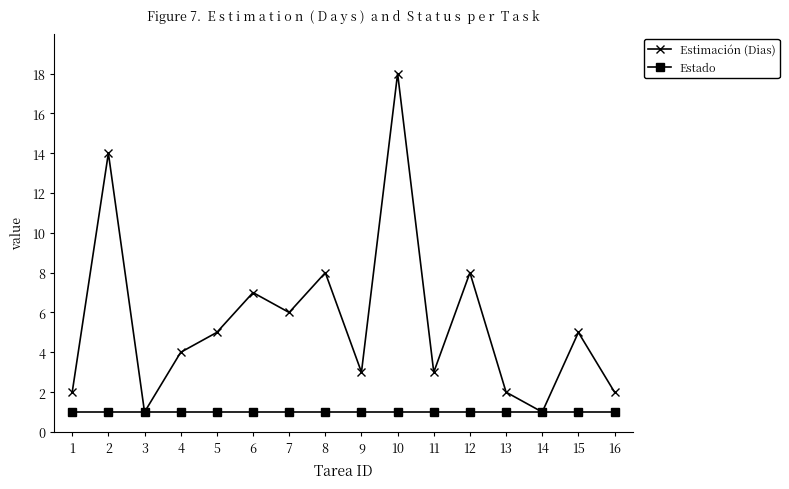

Reading left to right, list all the values displayed in this chart.

Estimación (Dias): 2	14	1	4	5	7	6	8	3	18	3	8	2	1	5	2
Estado: 1	1	1	1	1	1	1	1	1	1	1	1	1	1	1	1